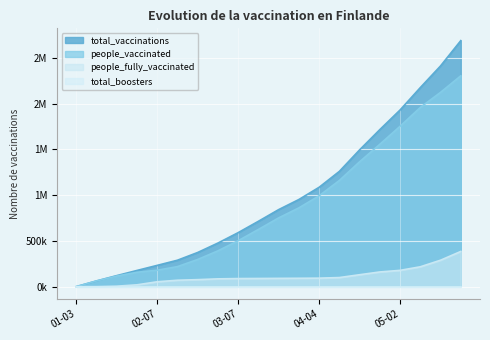

Is the value of people_vaccinated at 2021-04-25 greater than the value of people_fully_vaccinated at 2021-04-11?

Yes